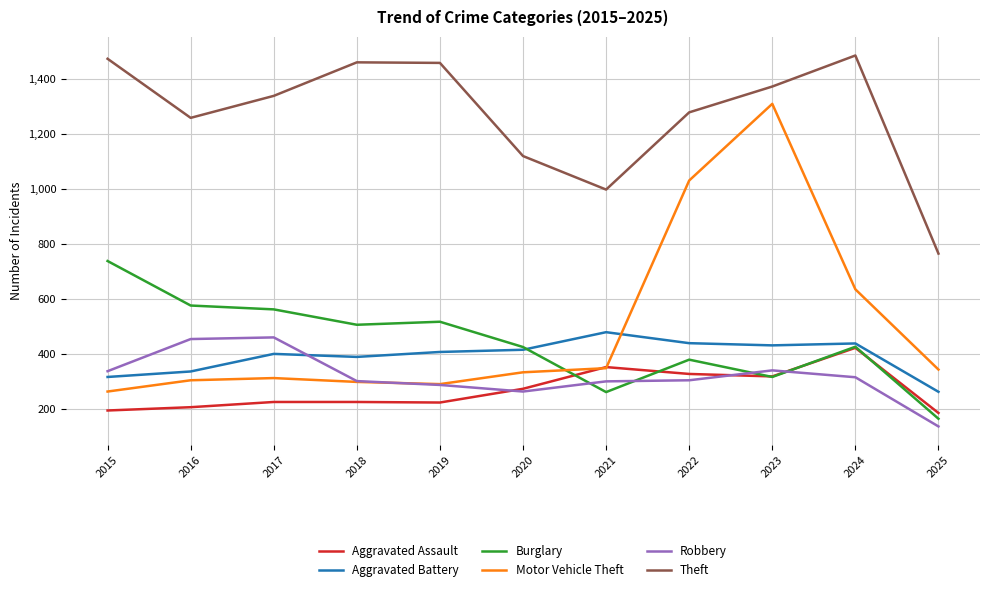

Where do Aggravated Assault and Motor Vehicle Theft first cross each other?

2020 and 2021